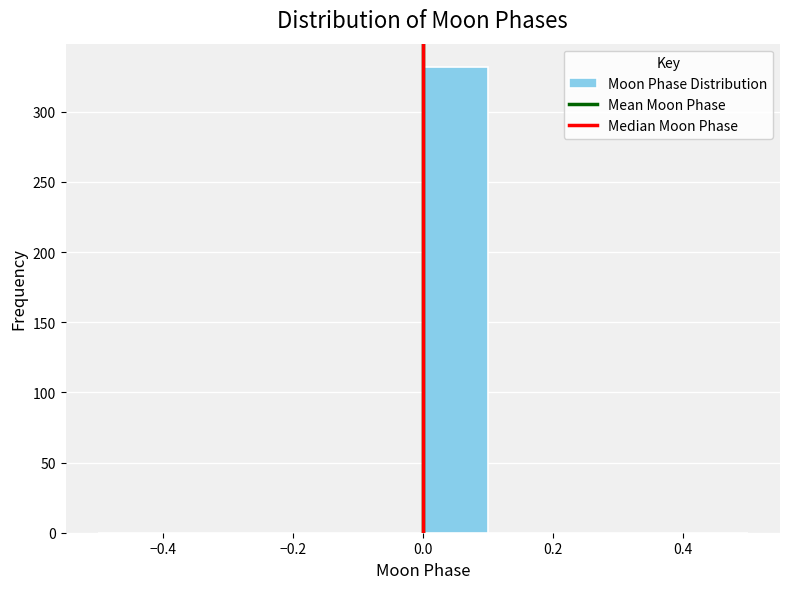

Reading left to right, transcribe this chart: for each bar, give the range it covers on the x-axis and its height. The values are not printed on the chart, so give them approximately, as read against the axis.

-0.5 to -0.4: 0
-0.4 to -0.3: 0
-0.3 to -0.2: 0
-0.2 to -0.1: 0
-0.1 to 0.0: 0
0.0 to 0.1: 330
0.1 to 0.2: 0
0.2 to 0.3: 0
0.3 to 0.4: 0
0.4 to 0.5: 0